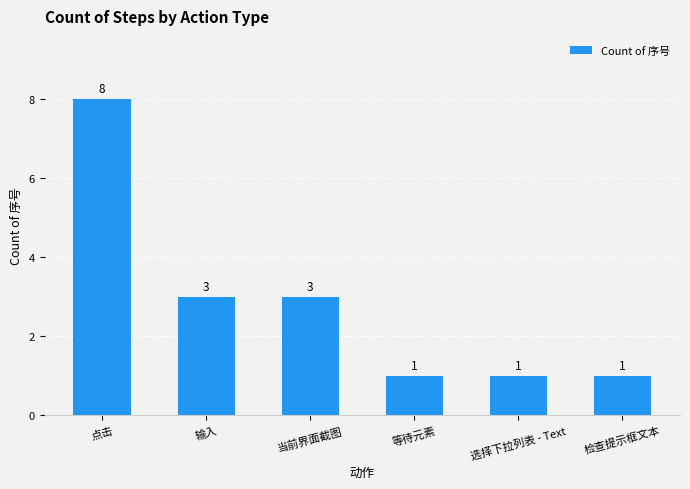

How many categories are shown in the chart?

6